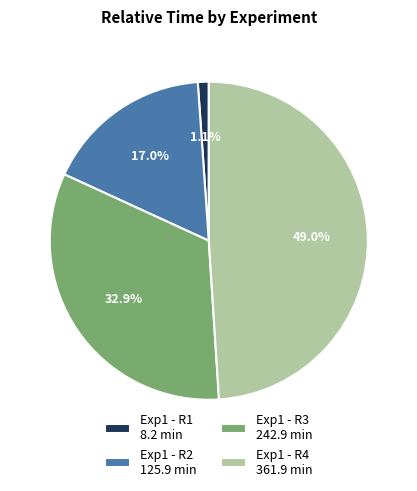

What is the ratio of the value at Exp1 - R2 to the value at Exp1 - R4?

0.3